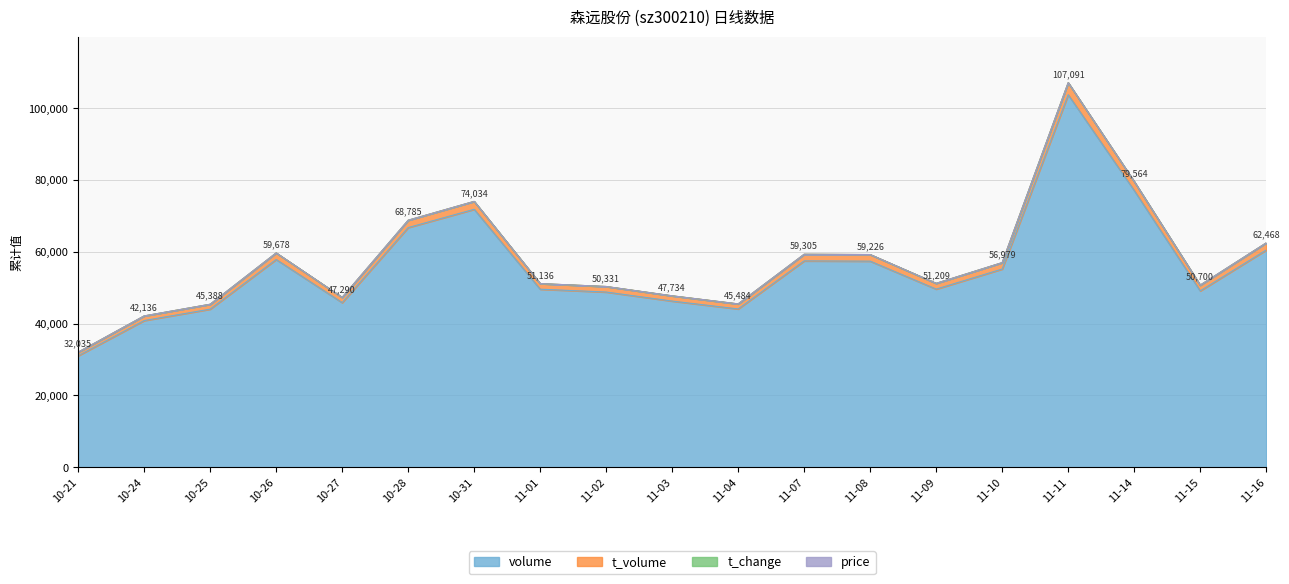

At which category is the sum across all series the highest?

11-11